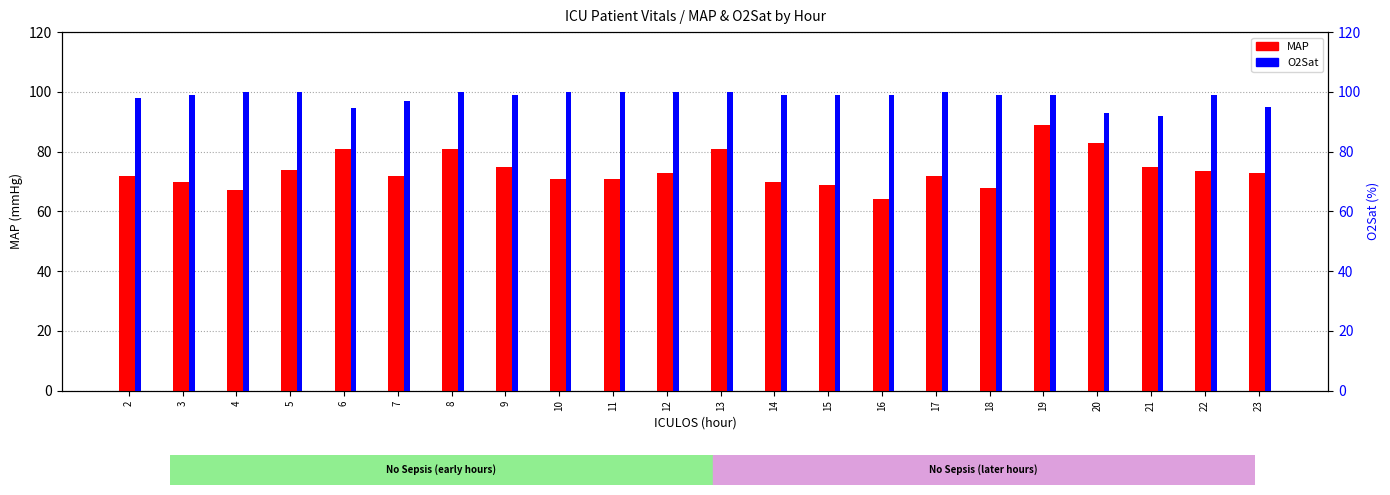

Rank the categories by O2Sat value from highest to lowest.

4, 5, 8, 10, 11, 12, 13, 17, 3, 9, 14, 15, 16, 18, 19, 22, 2, 7, 23, 6, 20, 21